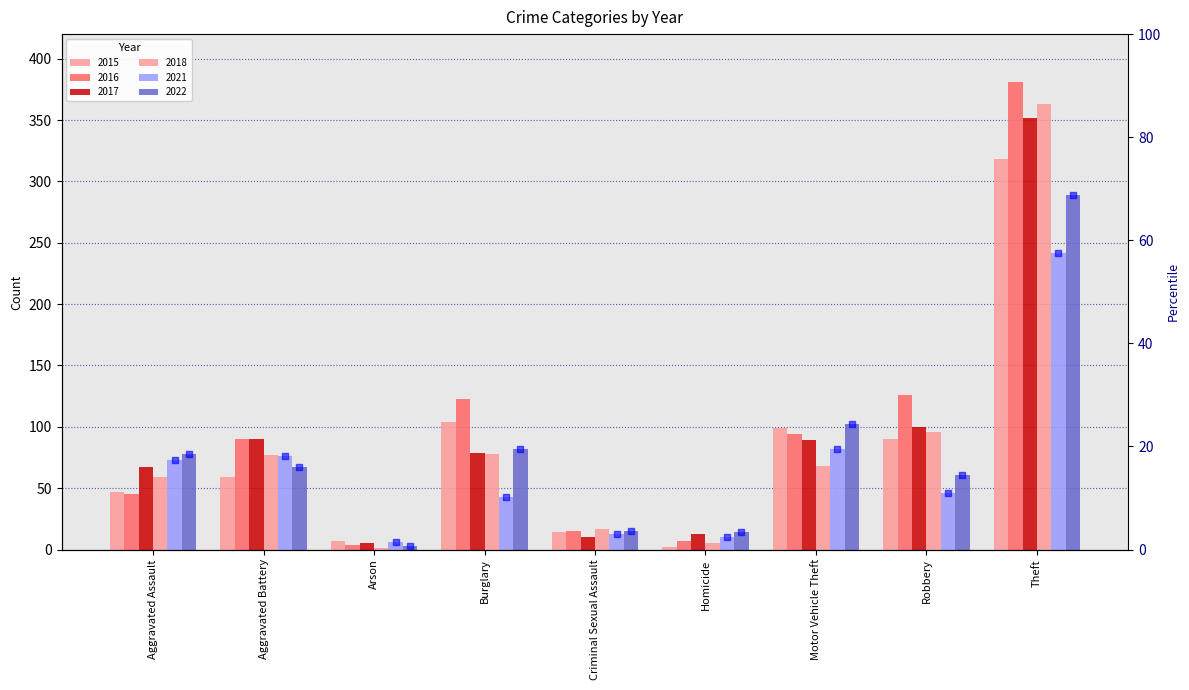

Which series reaches the minimum Y coordinate?

rank 2022